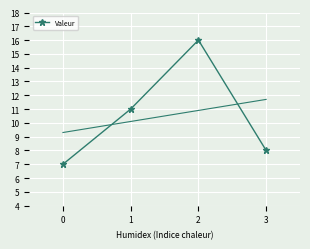

What is the greatest value displayed?

16